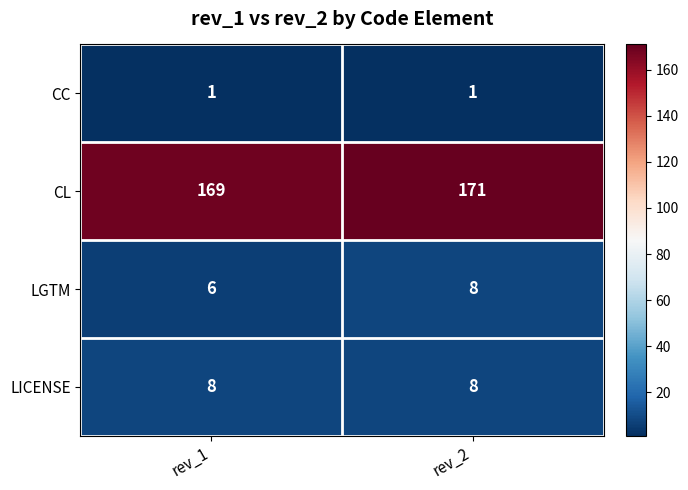

What value does the CL series have at rev_1?

169